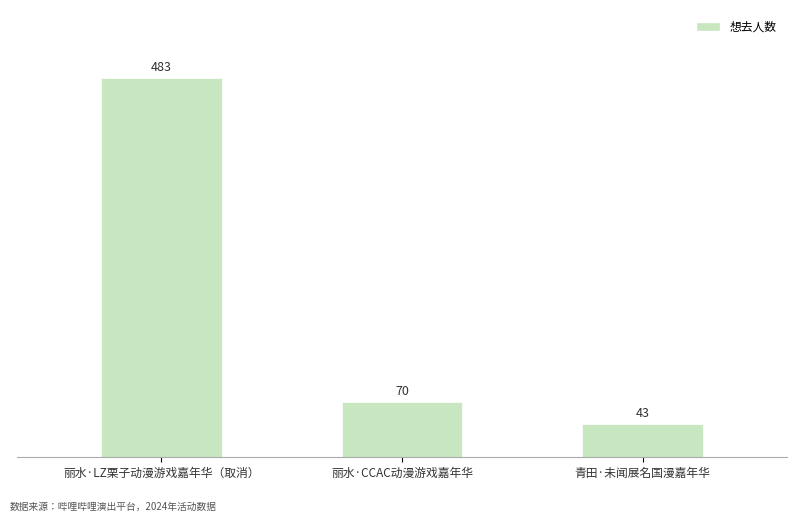

Between 丽水·CCAC动漫游戏嘉年华 and 丽水·LZ栗子动漫游戏嘉年华（取消）, which is larger?

丽水·LZ栗子动漫游戏嘉年华（取消）